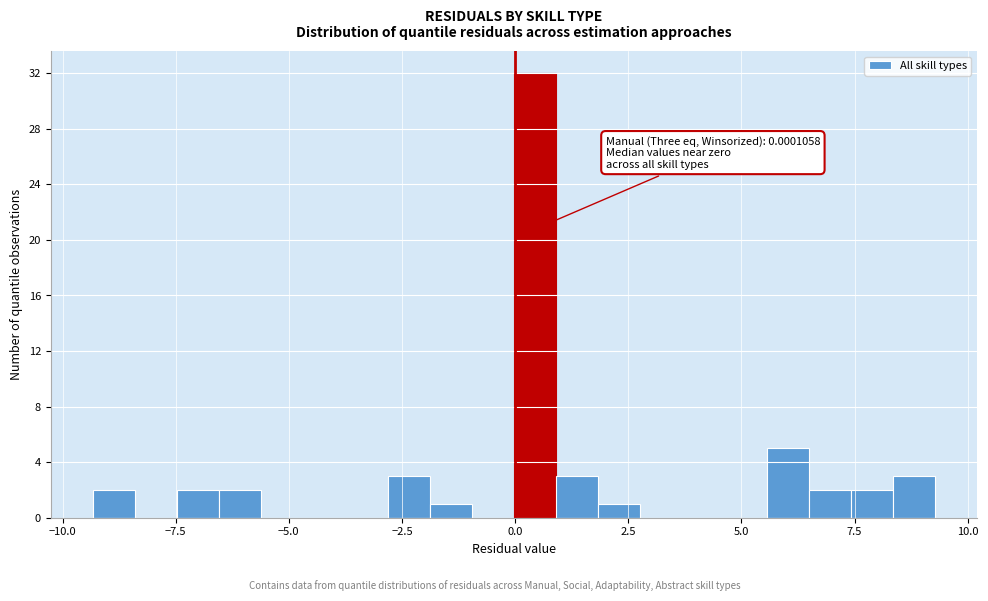

Around what value on the x-axis is the tallest bar? Give the approximate position of its centre, as read against the axis.

0.5